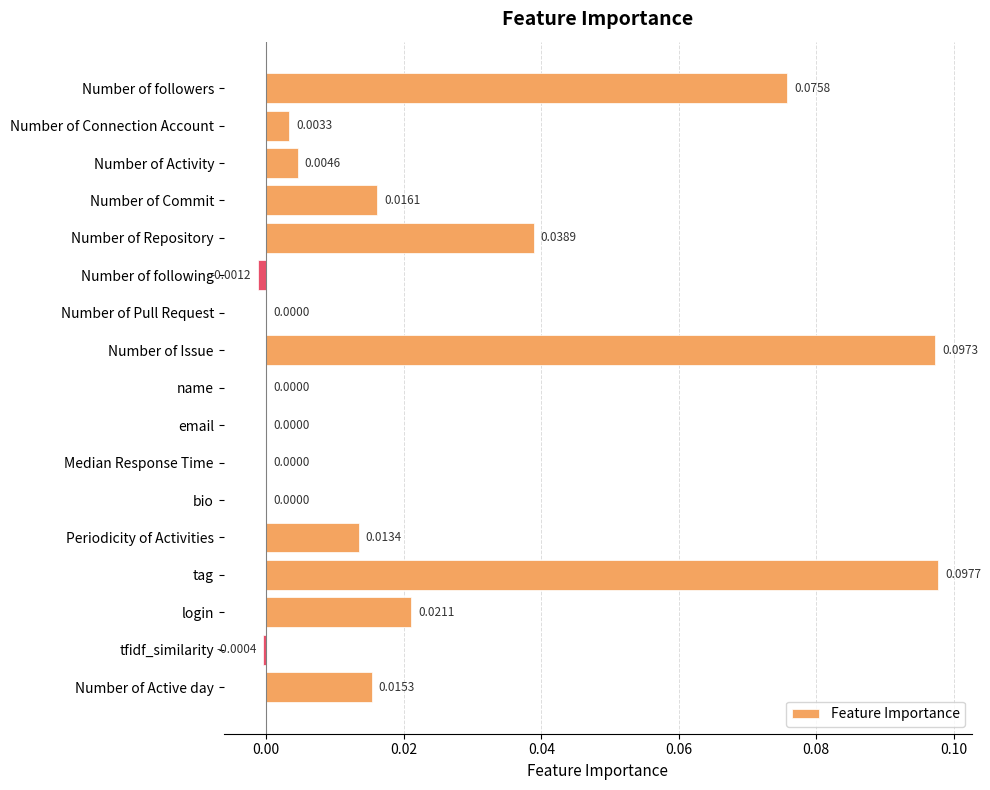

Between Number of Connection Account and Periodicity of Activities, which is larger?

Periodicity of Activities